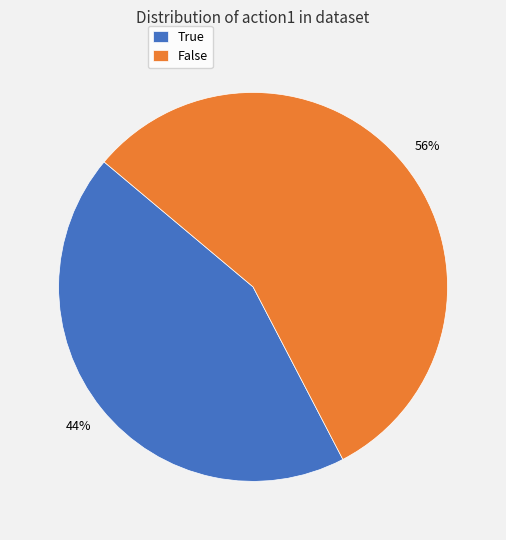

How many slices are in this pie chart?

2